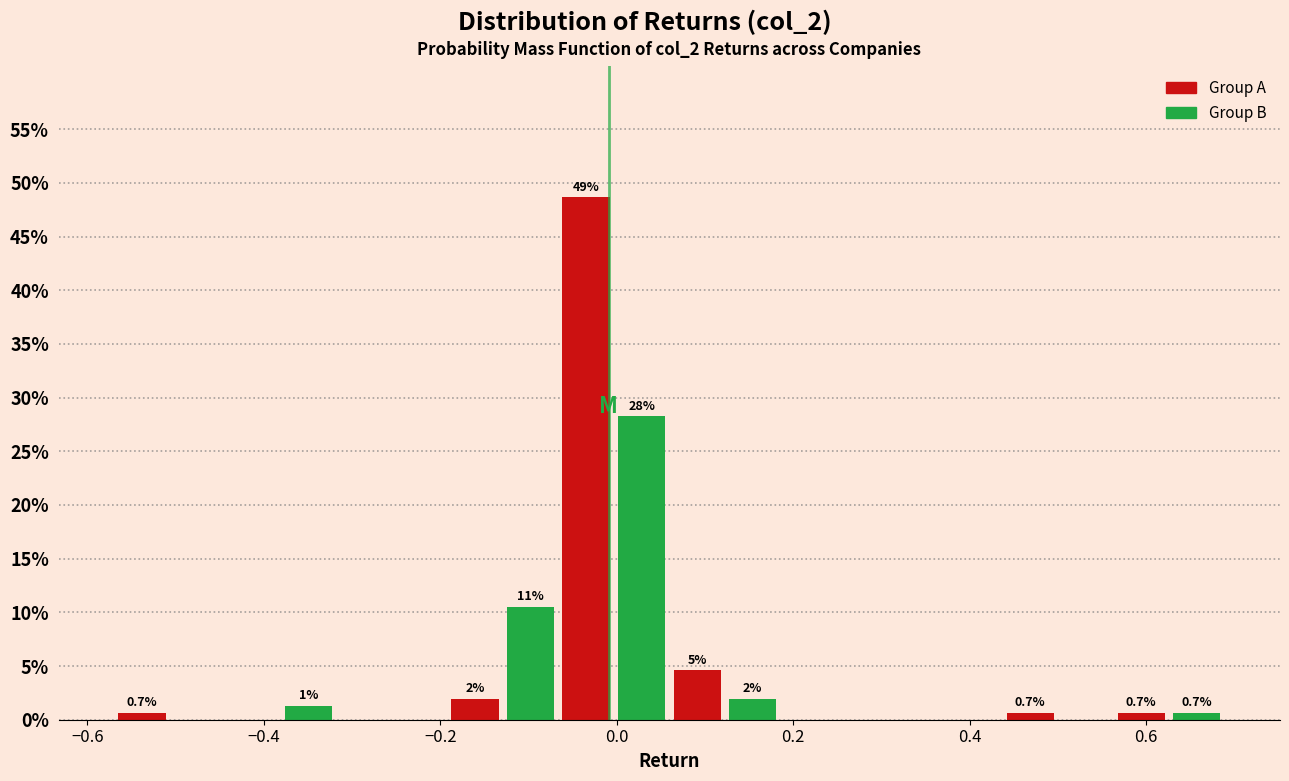

Around what value on the x-axis is the tallest bar? Give the approximate position of its centre, as read against the axis.

-0.04